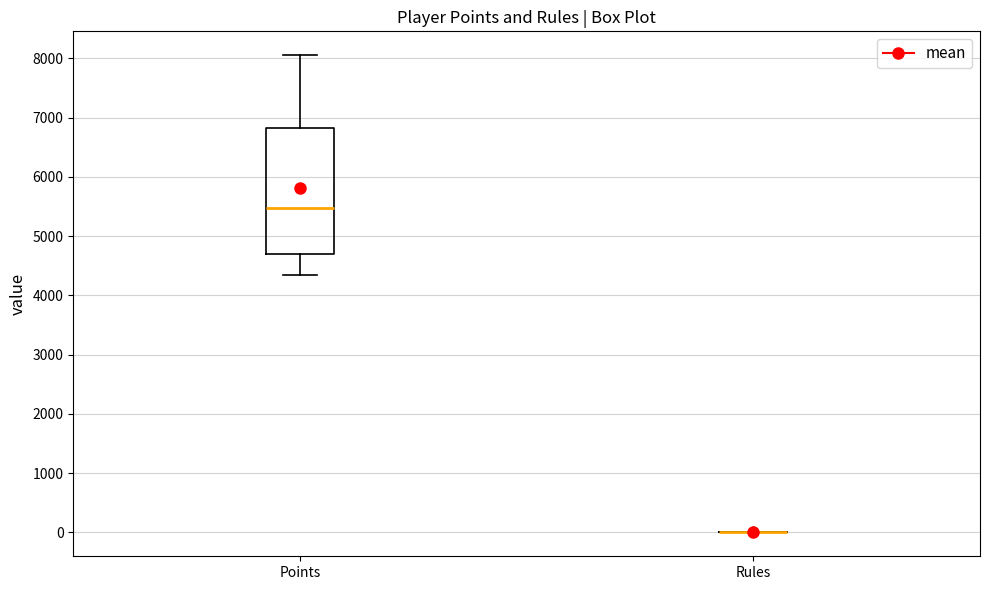

Reading left to right, transcribe this box plot: for each box, give where its median line is, the range the box spans, and where its two whiskers end, as read against the y-axis. The values are not printed on the chart, so give them approximately, as read against the axis.

Points: median 5500, box 4700 to 6800, whiskers 4400 to 8100
Rules: box collapsed to a line at 0, whiskers 0 to 0